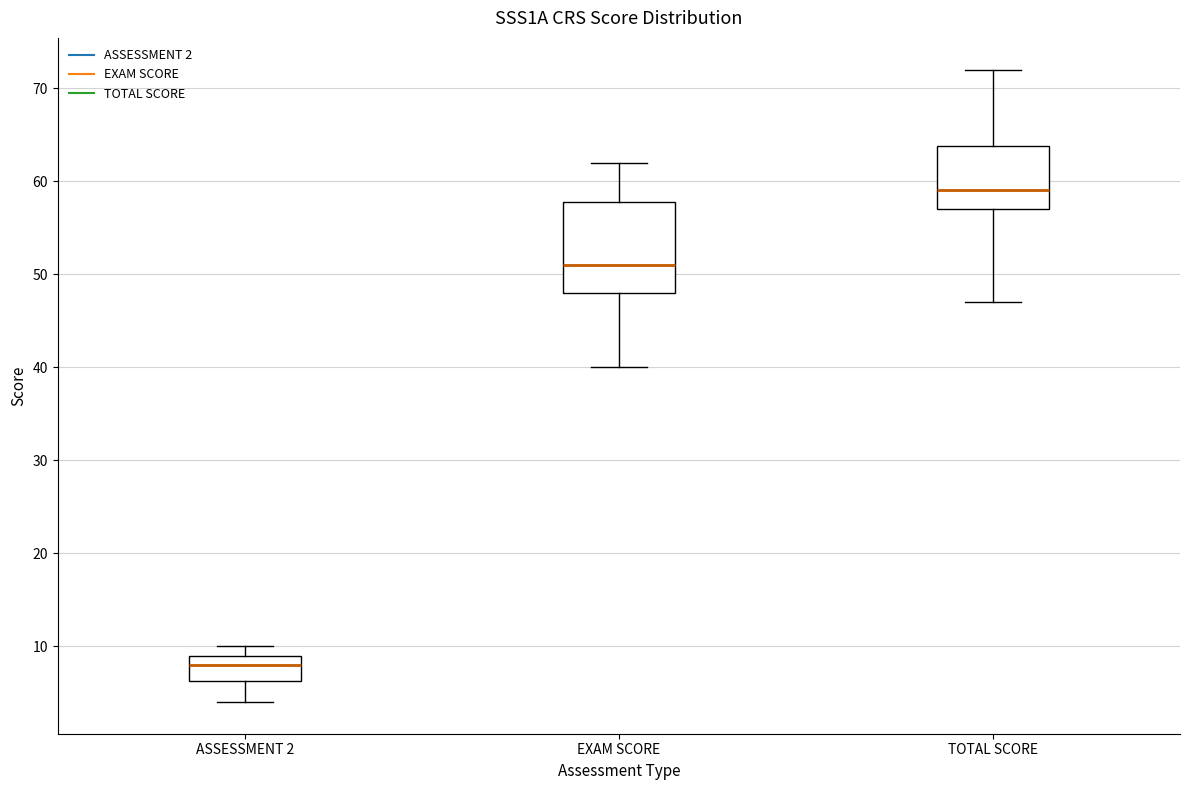

Where is the lower edge of the box for TOTAL SCORE on the y-axis? The values are not printed on the chart, so give them approximately, as read against the axis.

57